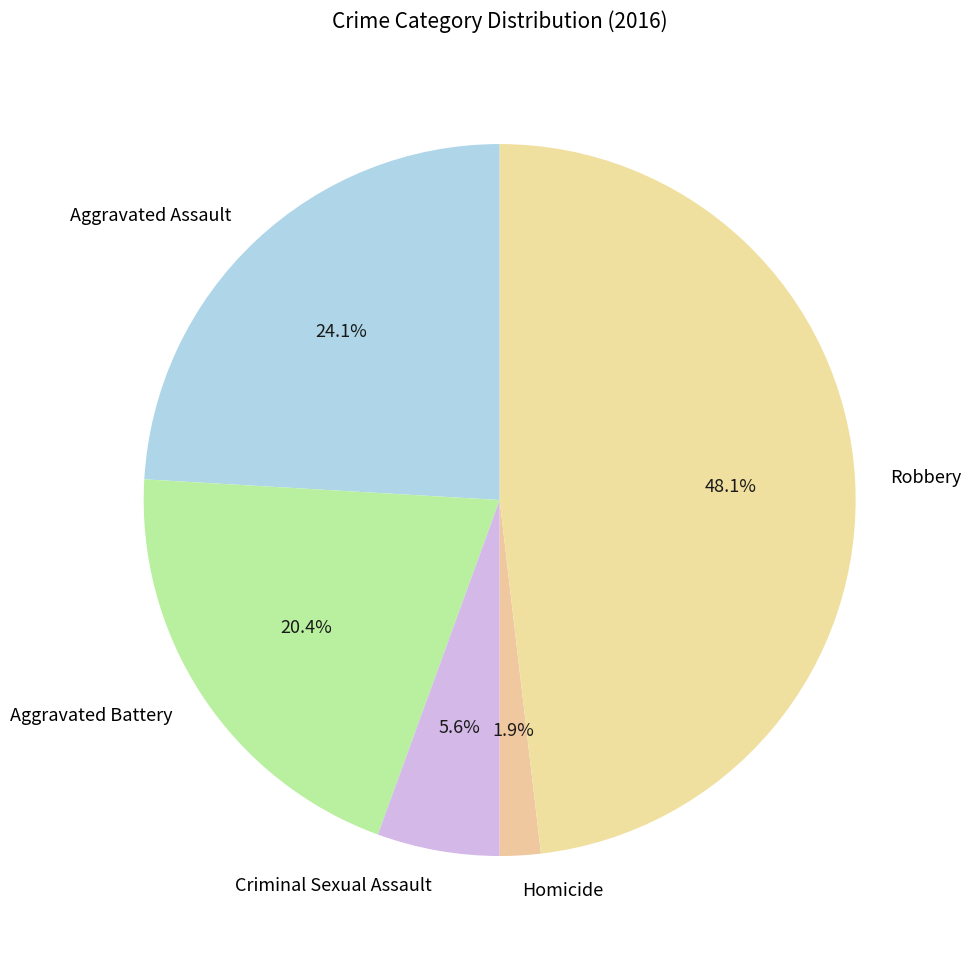

To the nearest percent, what portion does Aggravated Assault represent?

24%